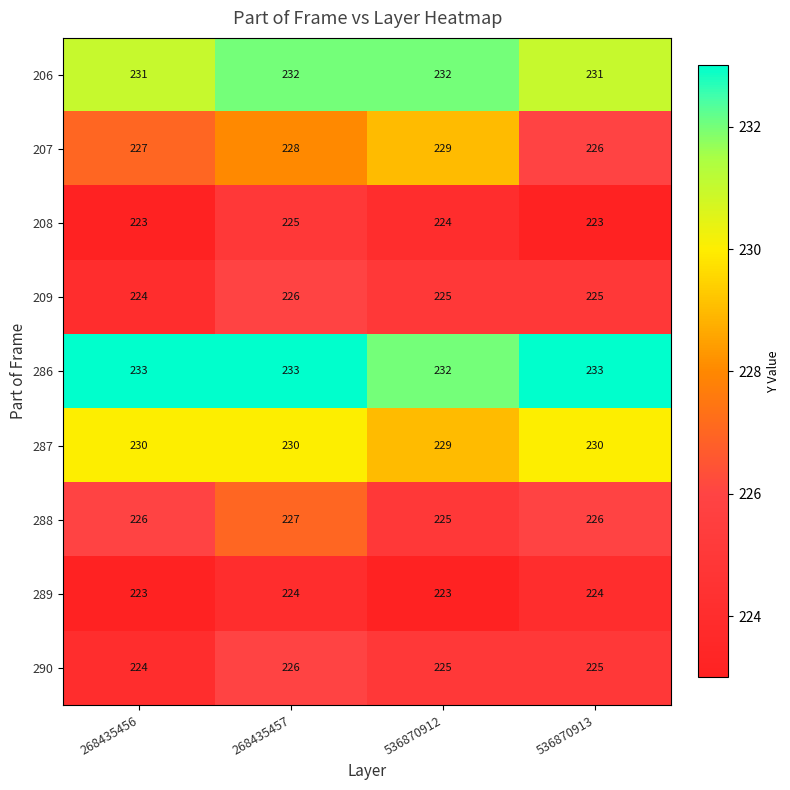

What is the minimum value shown in the chart?

223